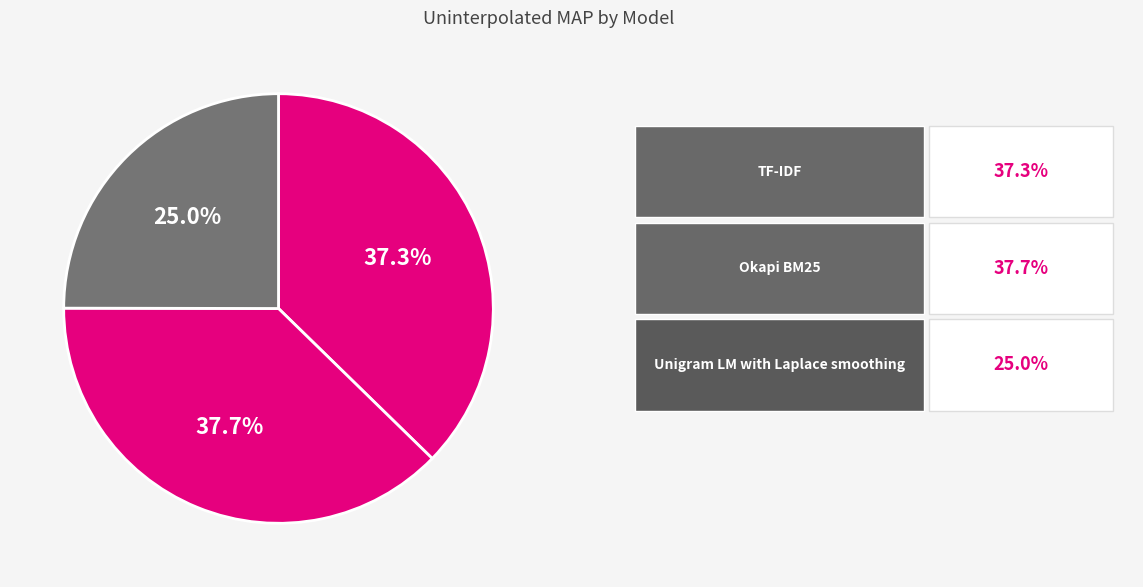

How many segments does this pie chart have?

3